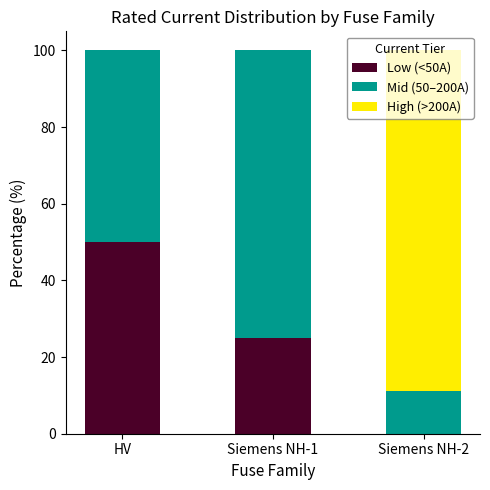

The value of Low (<50A) at HV is 50.0. True or false?

True